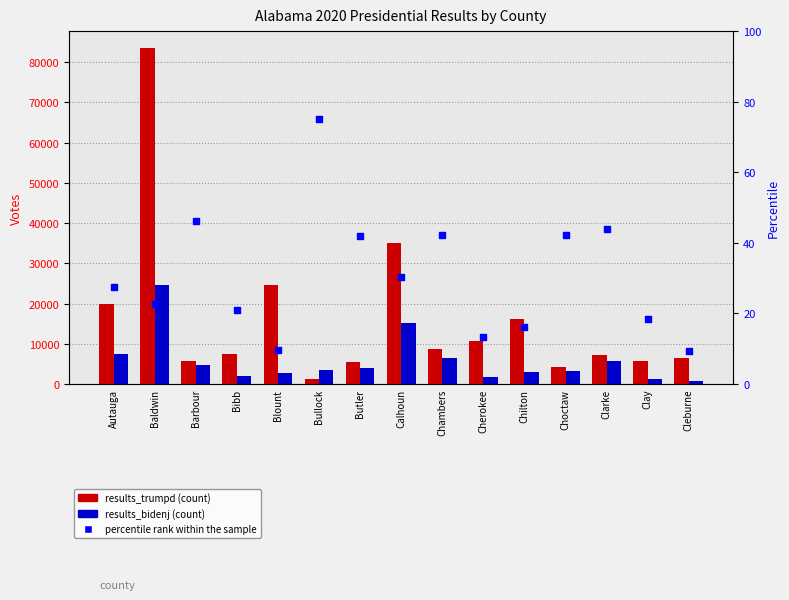

At how many categories does at least one series exceed 77402?

1